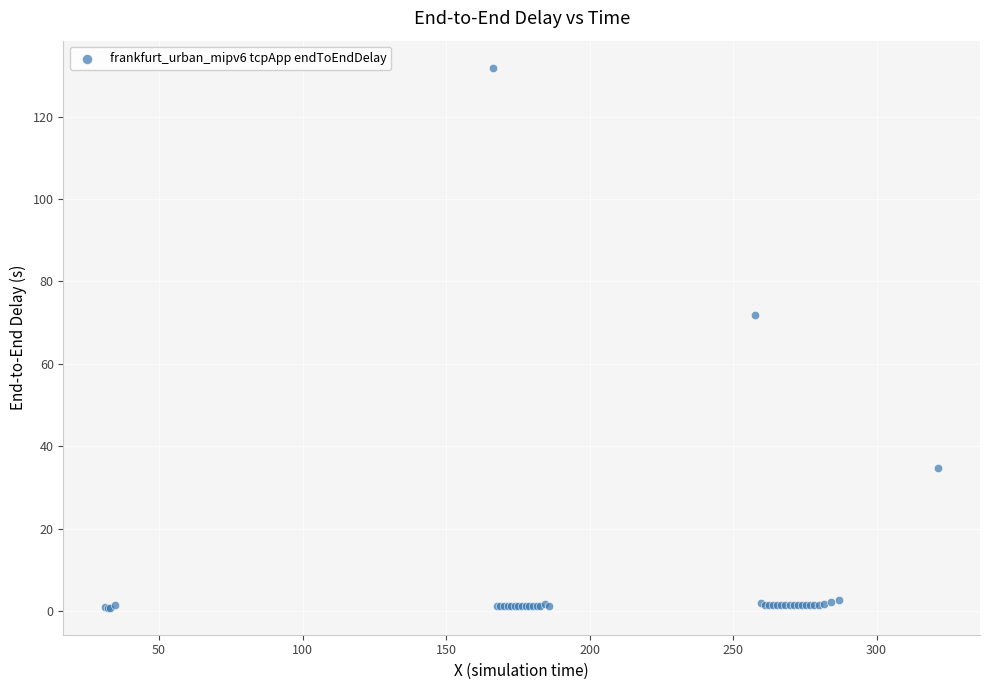

What Y value in the scatter plot is closest to 66?

71.7